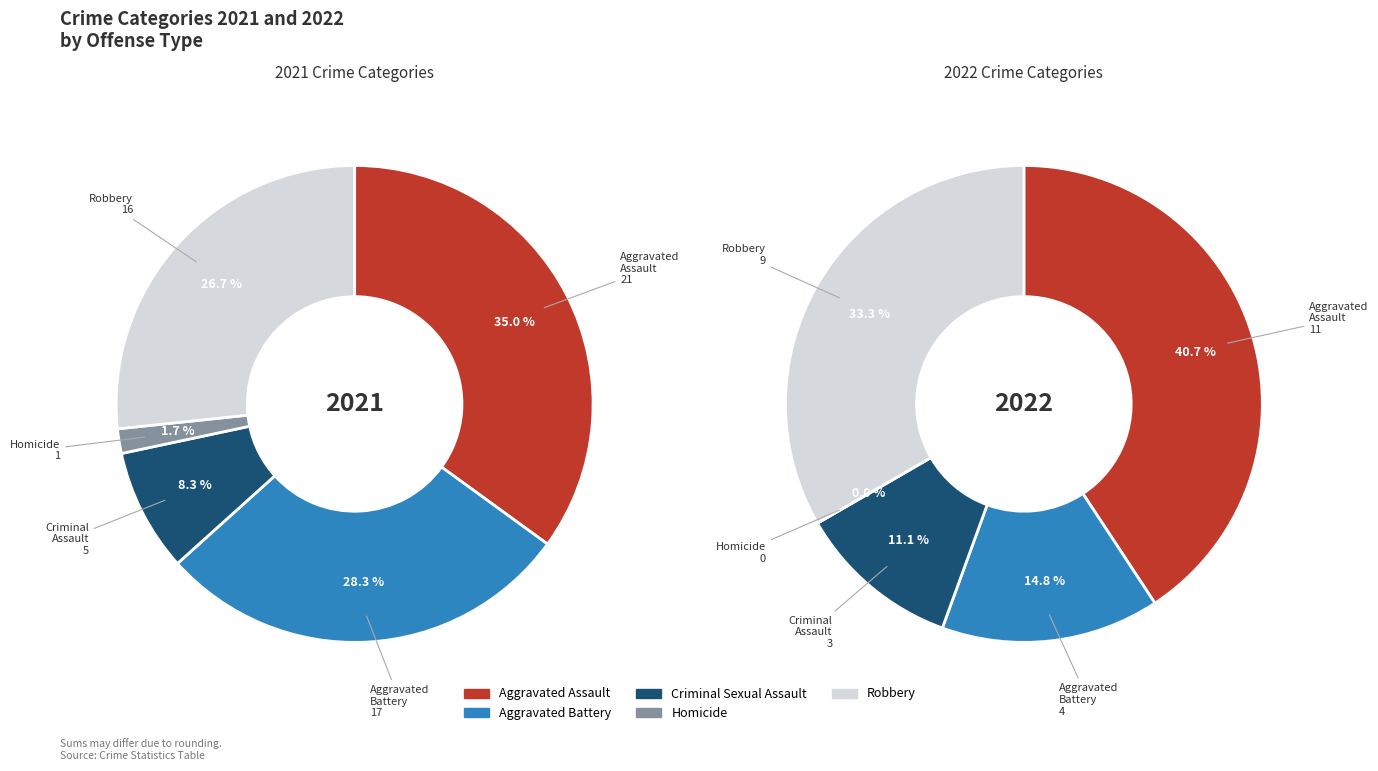

To the nearest percent, what percentage of the pie is Aggravated Assault?

35%